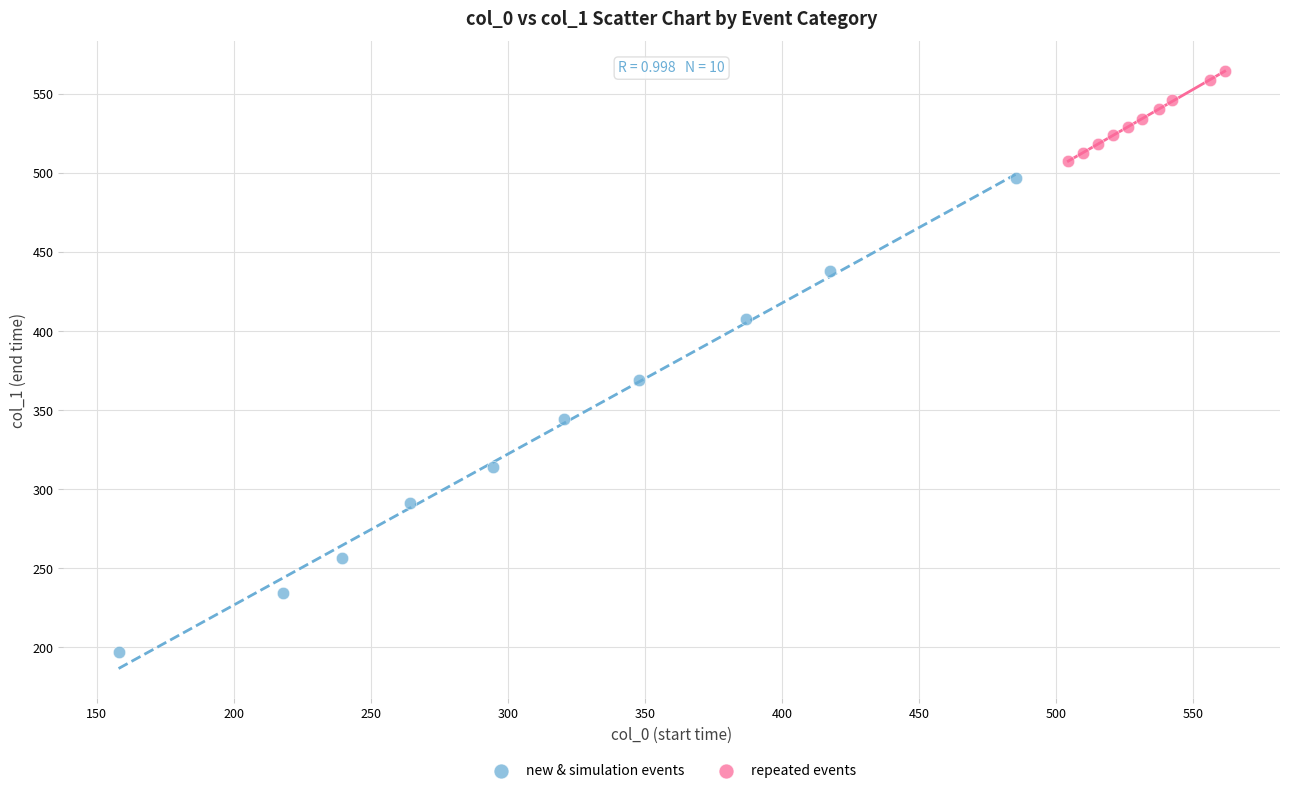

Which series reaches the maximum Y coordinate?

repeated events